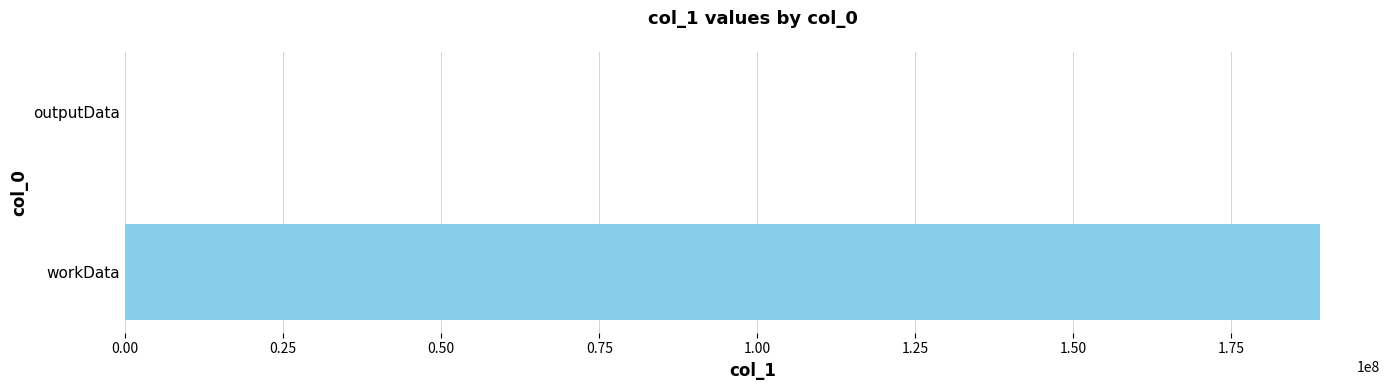

Reading top to bottom, transcribe all the data shown in this chart.

outputData=3424	workData=189088984